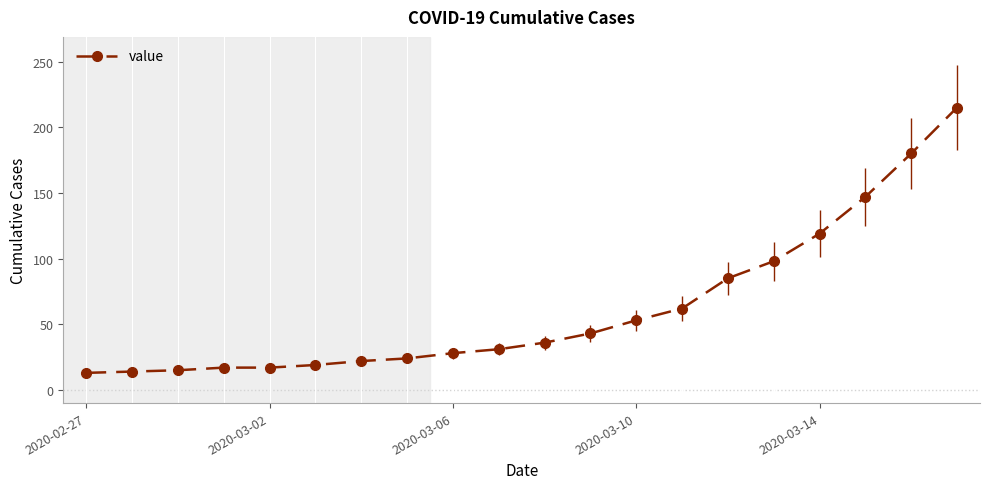

What is the smallest value displayed?

13